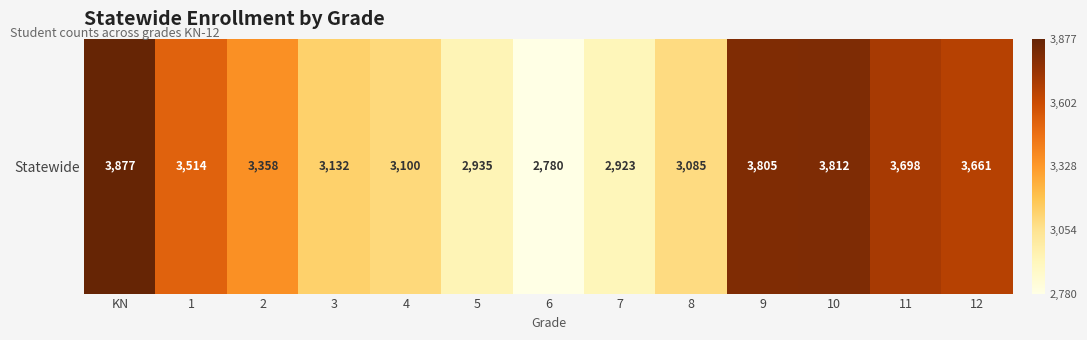

What is the maximum value shown in the chart?

3877